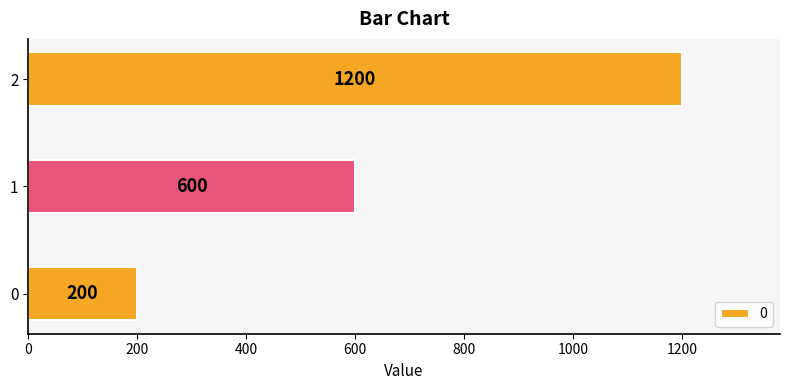

Reading bottom to top, list all the values displayed in this chart.

0=200	1=600	2=1200